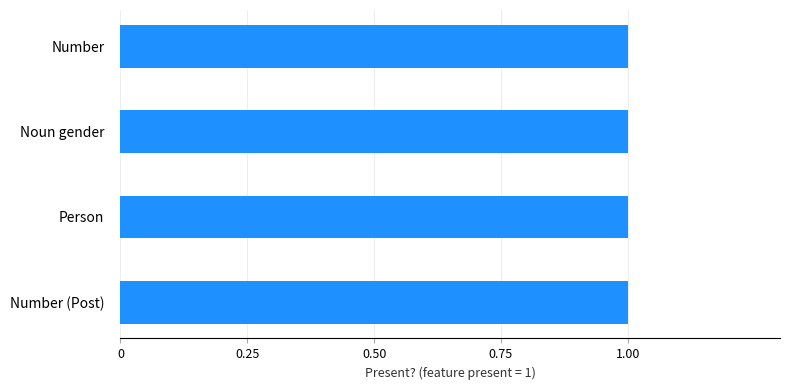

True or false: the data shows -1 at Numeral classifier.

False